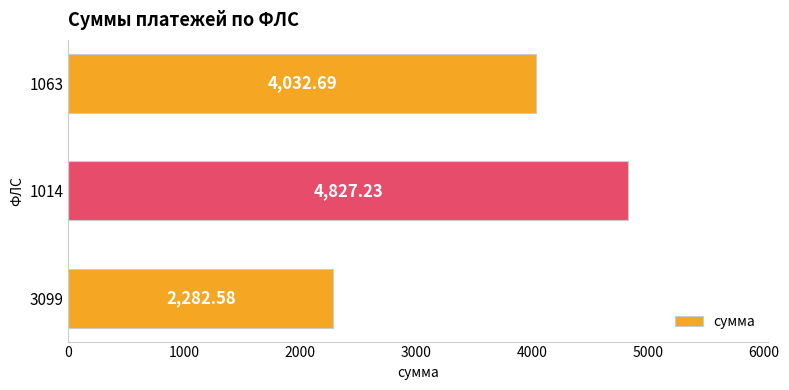

How many values are below 4032?

1